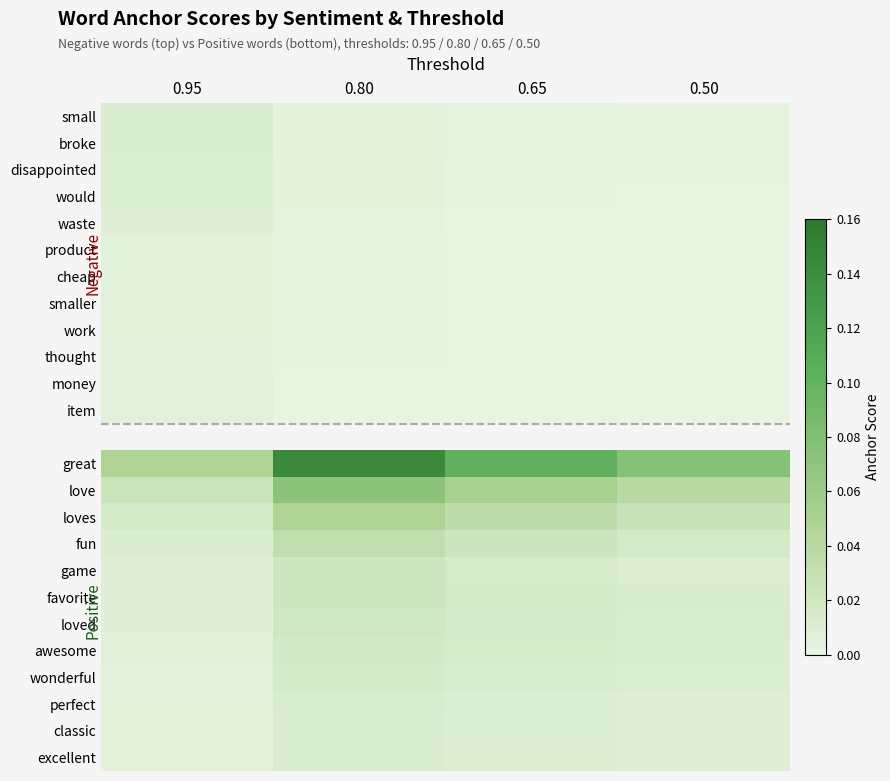

List the labels in order of game value, largest first.

0.80, 0.65, 0.50, 0.95